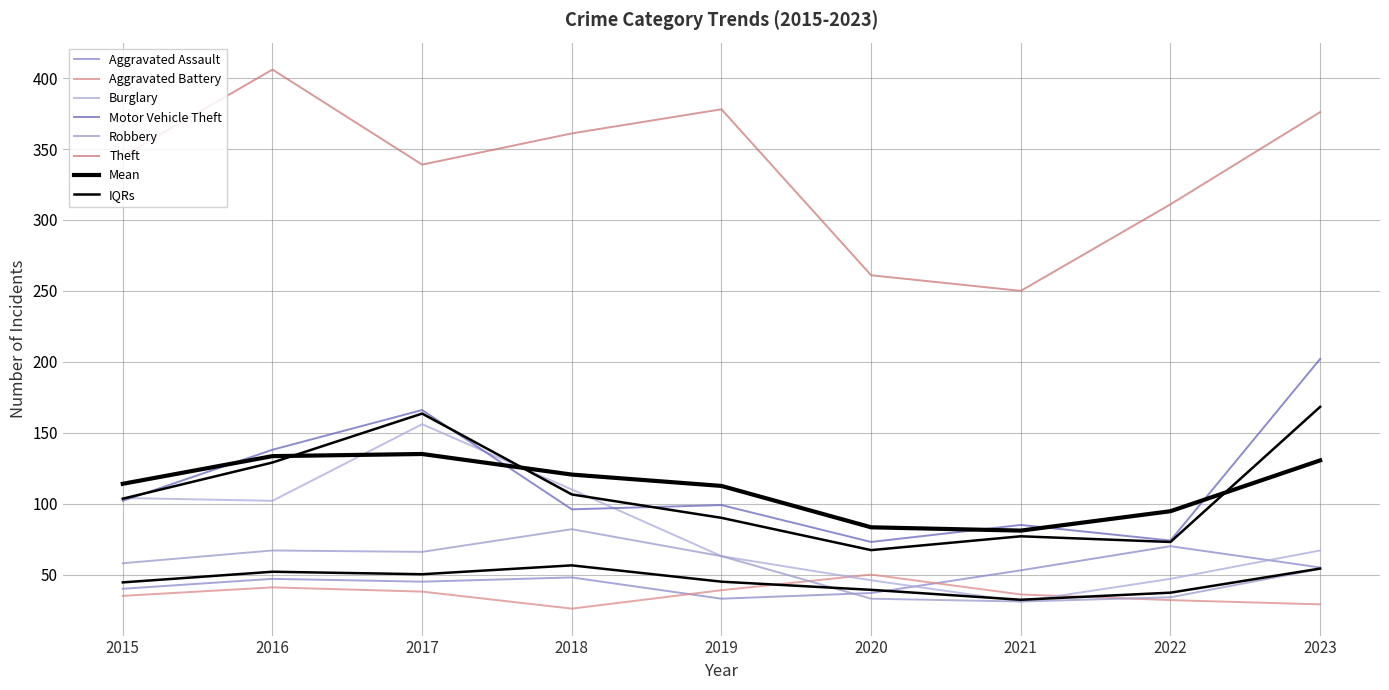

What is the total value across all series at 2022?

568